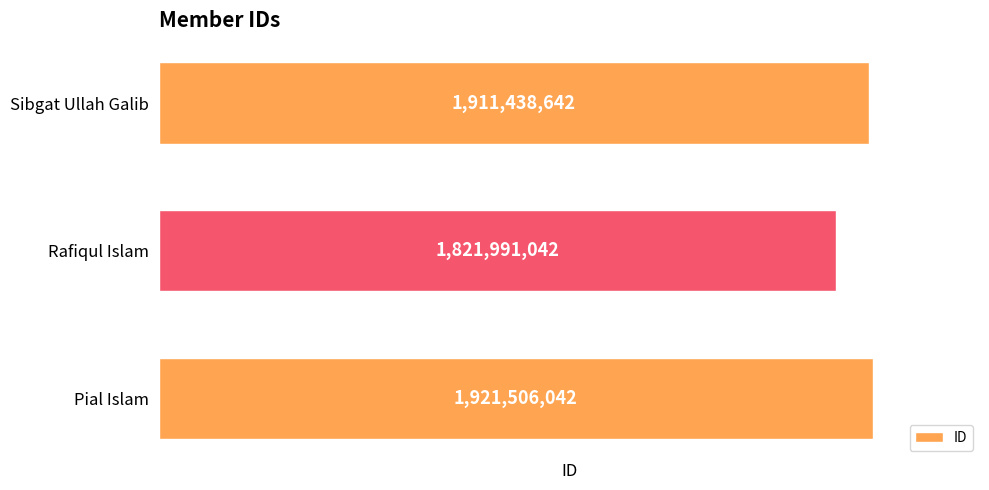

Reading bottom to top, what are all the values shown in this chart?

Pial Islam=1921506042	Rafiqul Islam=1821991042	Sibgat Ullah Galib=1911438642